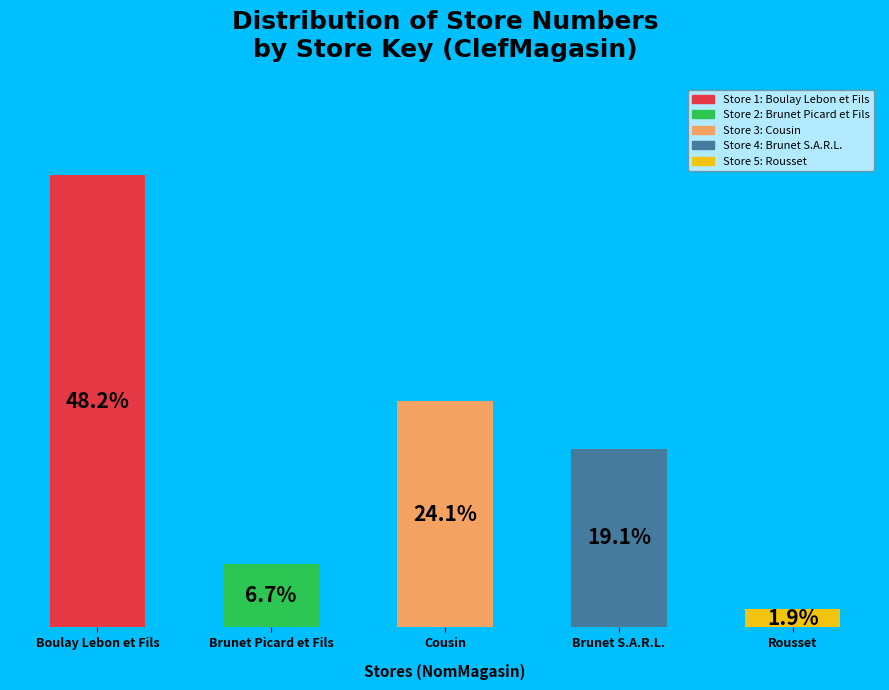

To the nearest percent, what is the combined percentage of 1 and 3?

72%